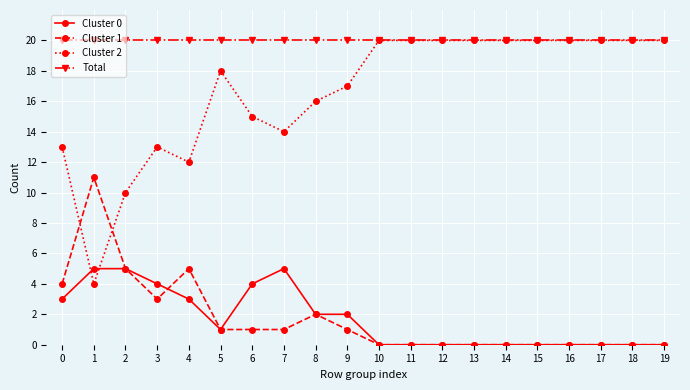

Which series has the widest spread of values?

Cluster 2